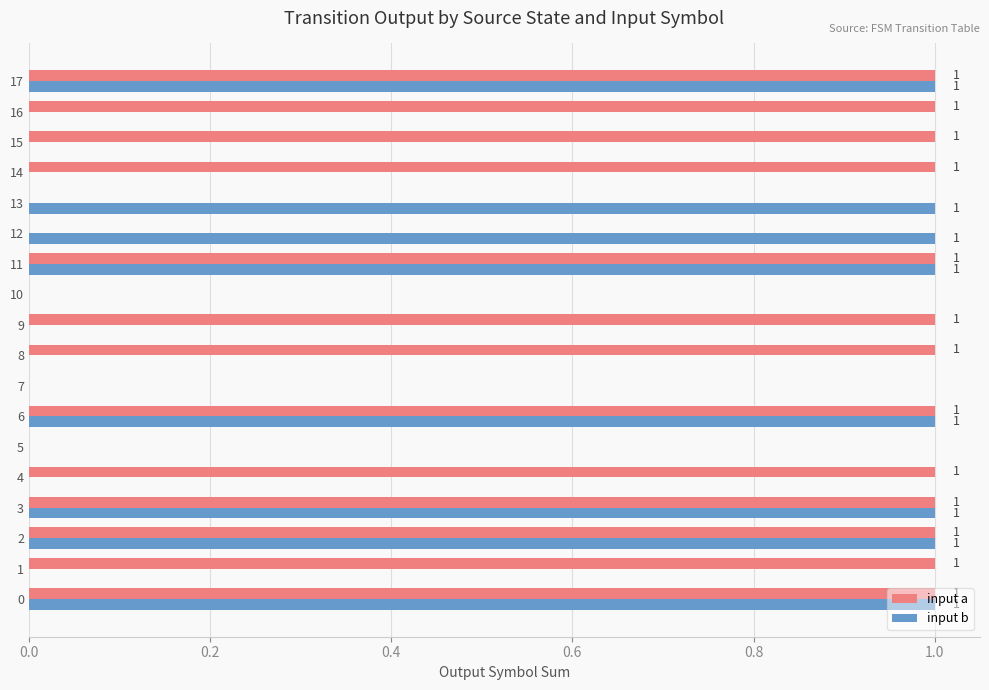

How many distinct data groups are displayed?

2